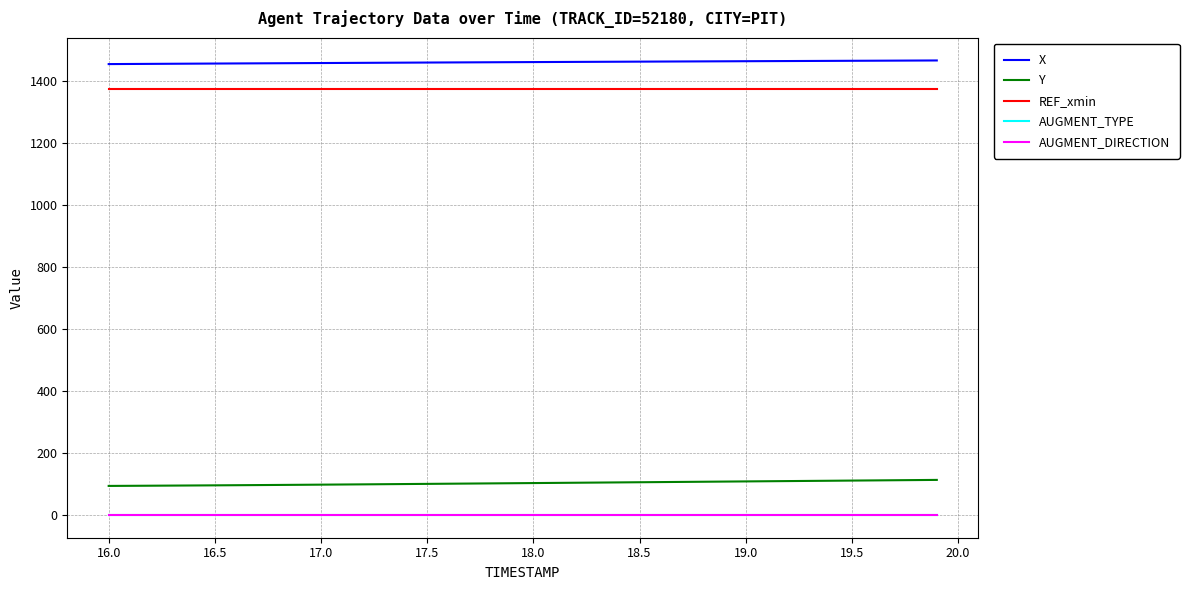

Does the chart have visible grid lines?

Yes